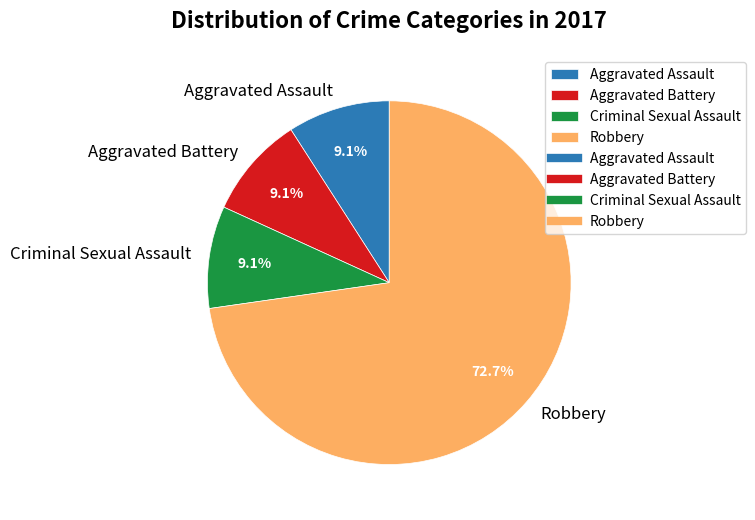

Which slice is the largest?

Robbery